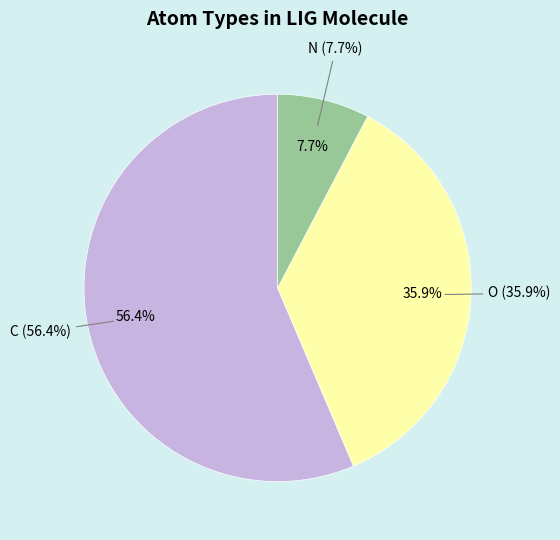

To the nearest percent, what is the average slice percentage?

33%